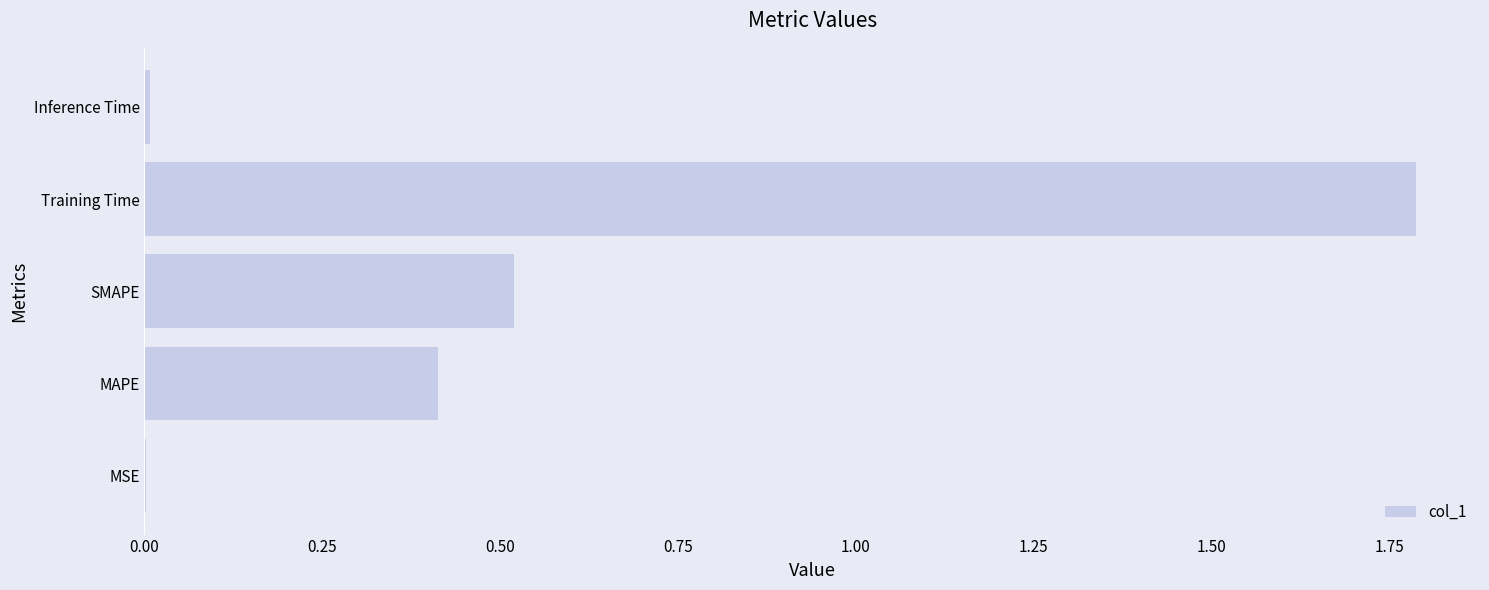

Which label corresponds to the largest value in the chart?

Training Time